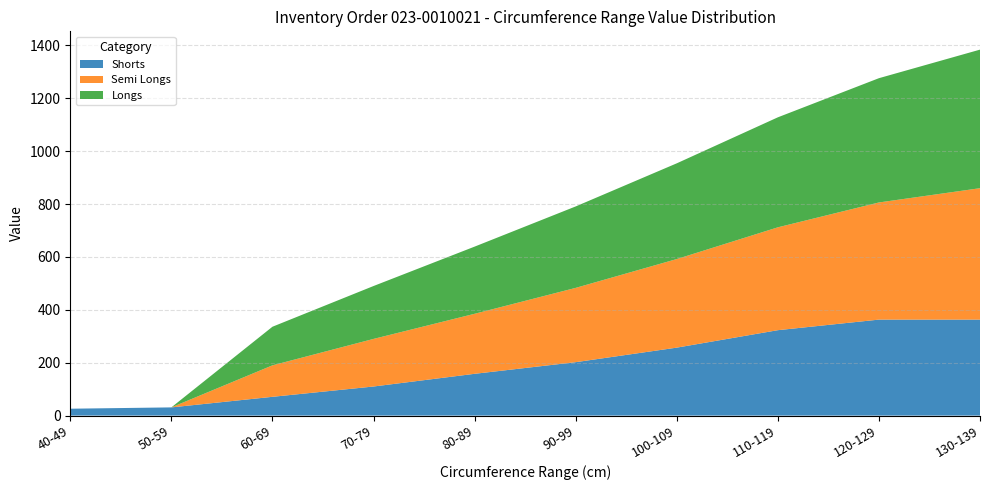

Reading right to left, transcribe all the data shown in this chart.

Shorts: 130-139=363	120-129=363	110-119=323	100-109=257	90-99=202	80-89=158	70-79=110	60-69=71	50-59=31	40-49=26
Semi Longs: 130-139=497	120-129=443	110-119=389	100-109=335	90-99=281	80-89=227	70-79=180	60-69=119	50-59=0	40-49=0
Longs: 130-139=524	120-129=470	110-119=416	100-109=362	90-99=308	80-89=254	70-79=200	60-69=146	50-59=0	40-49=0